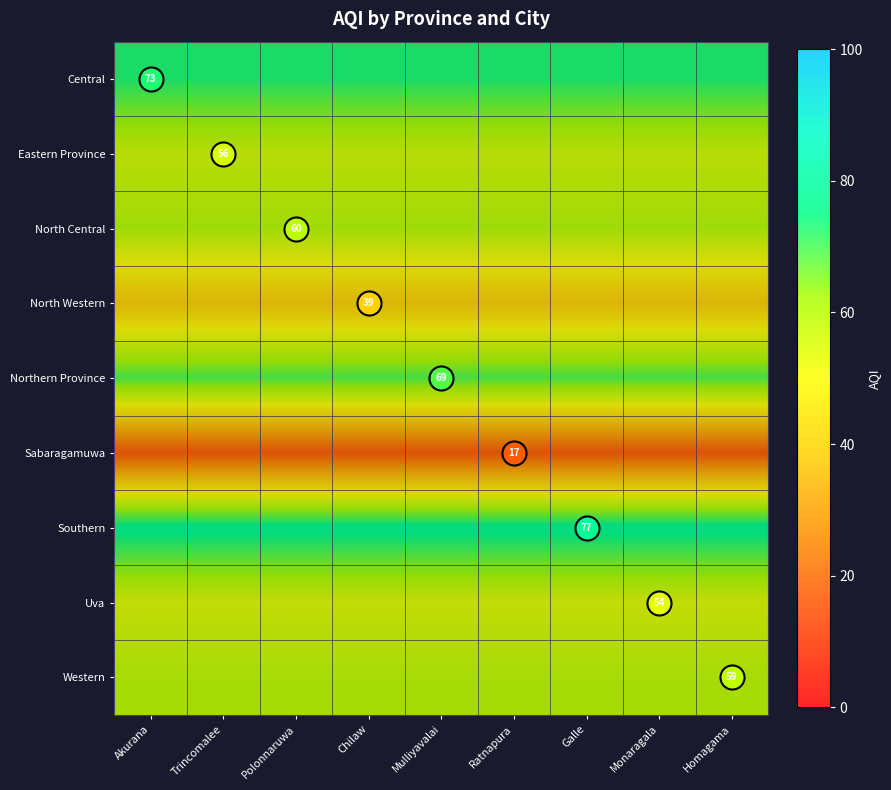

At how many categories does at least one series exceed 44?

9